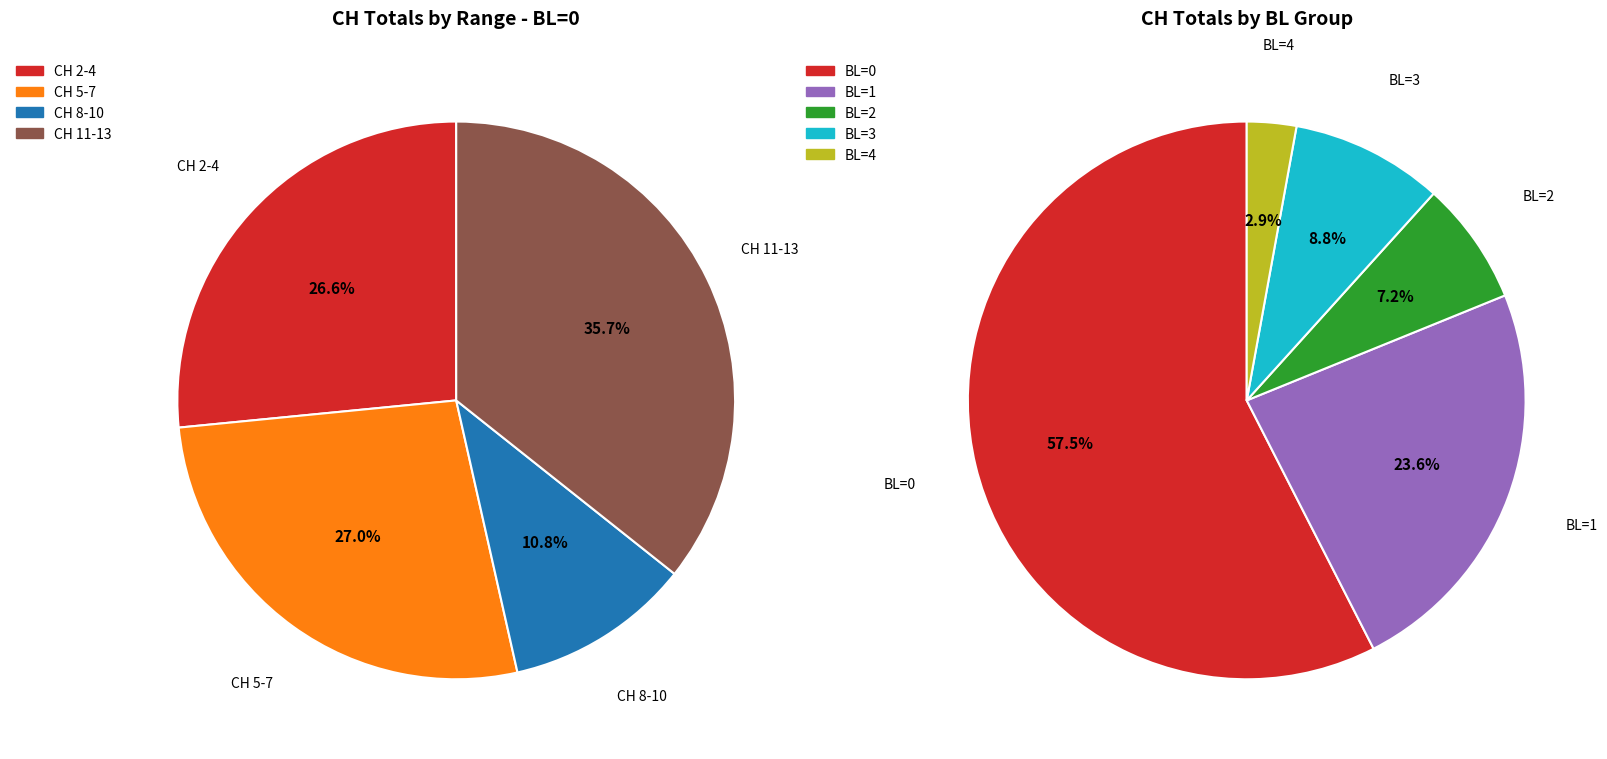

Is there a majority slice in this chart?

Yes